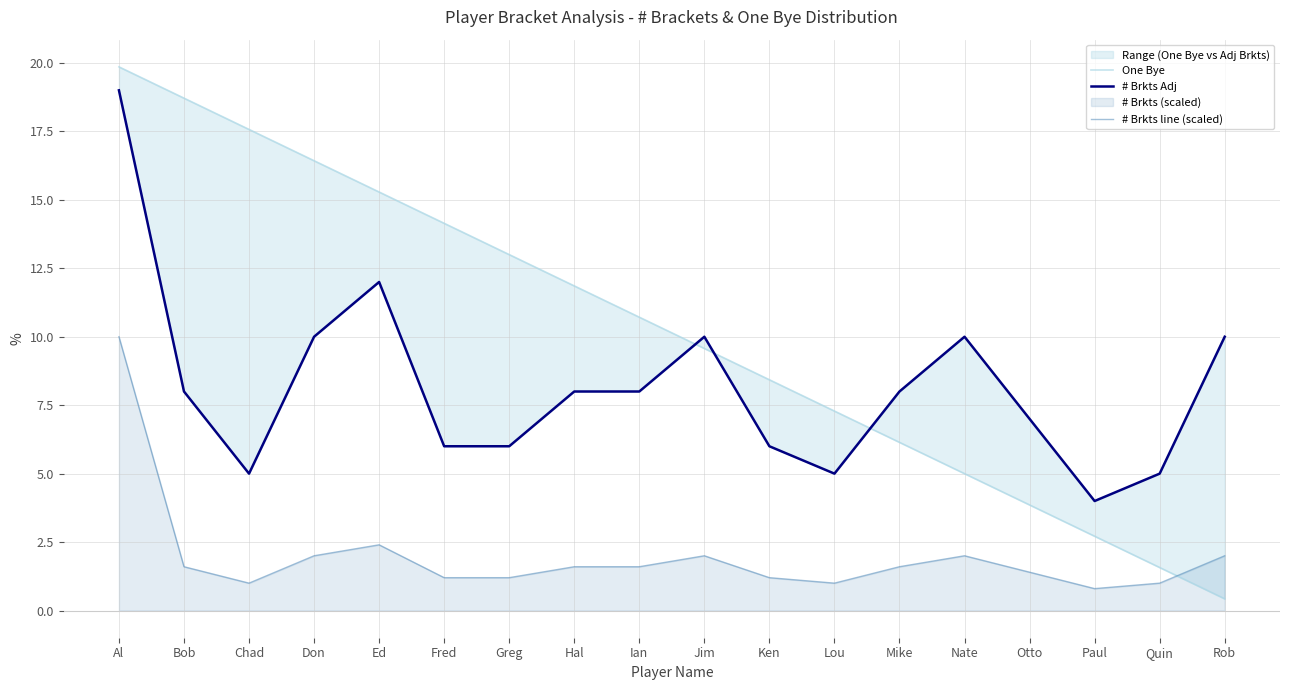

What is the label of the 15th point from the left?

Otto